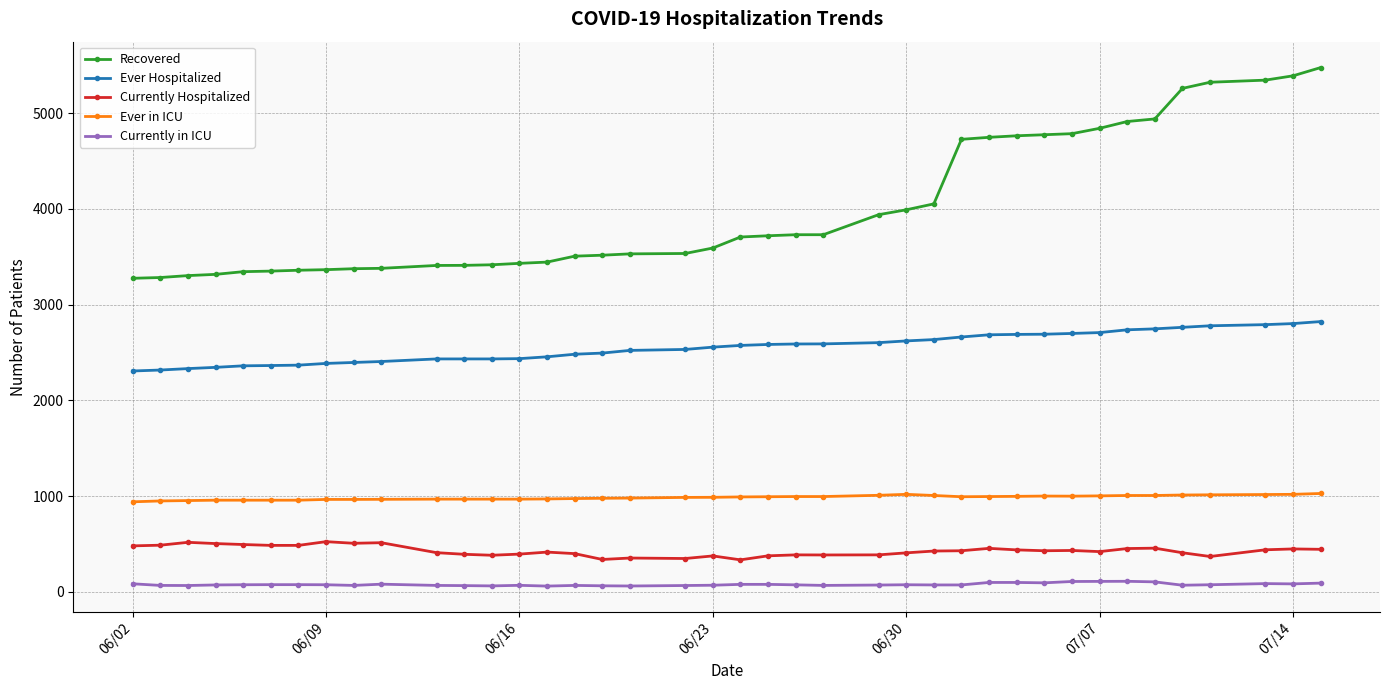

How many lines are shown in the chart?

5